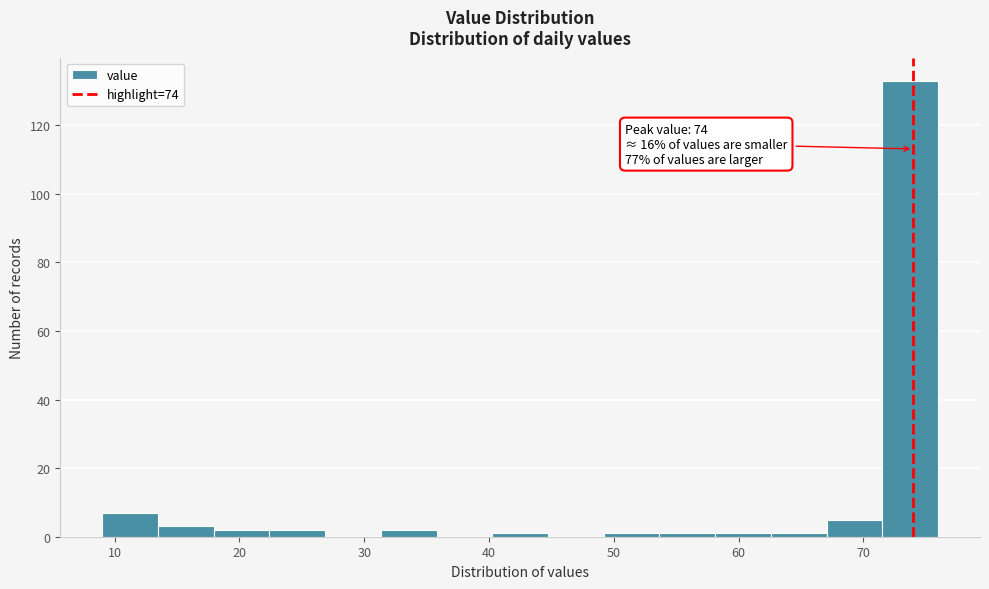

Over which range of the x-axis is the bar tallest?

72 to 76